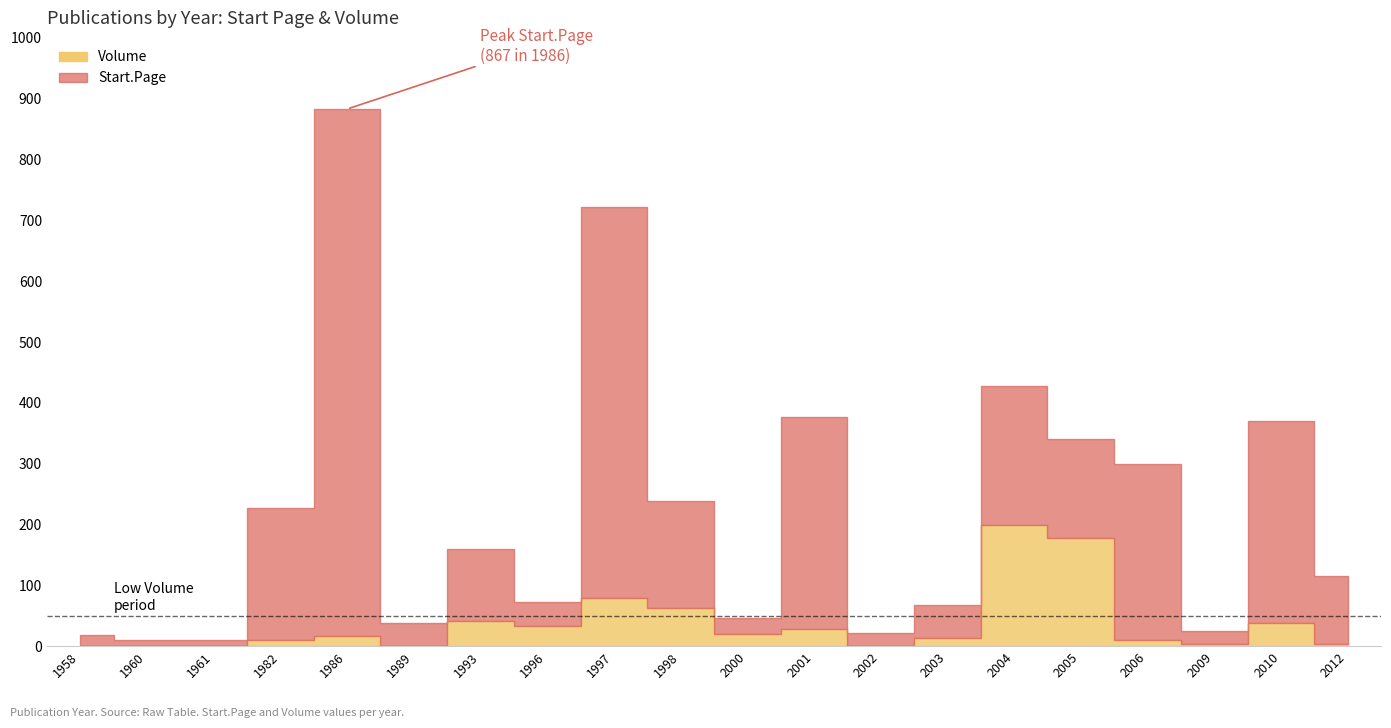

Reading left to right, transcribe all the data shown in this chart.

Start.Page: 18	10	10	217	867	38	119	39	643	177	27	347	21	55	228	163	289	22	332	112
Volume: 0	0	0	10	16	0	41	33	79	62	20	29	0	13	199	178	10	3	38	4